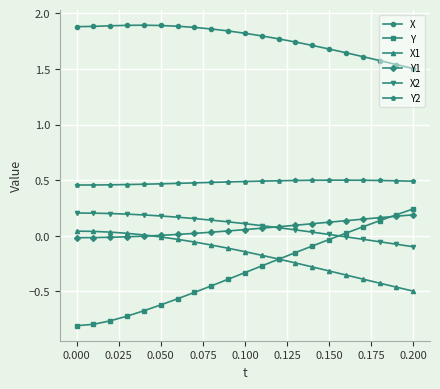

True or false: Y2 has more than 0 points higher than both neighbors.

True